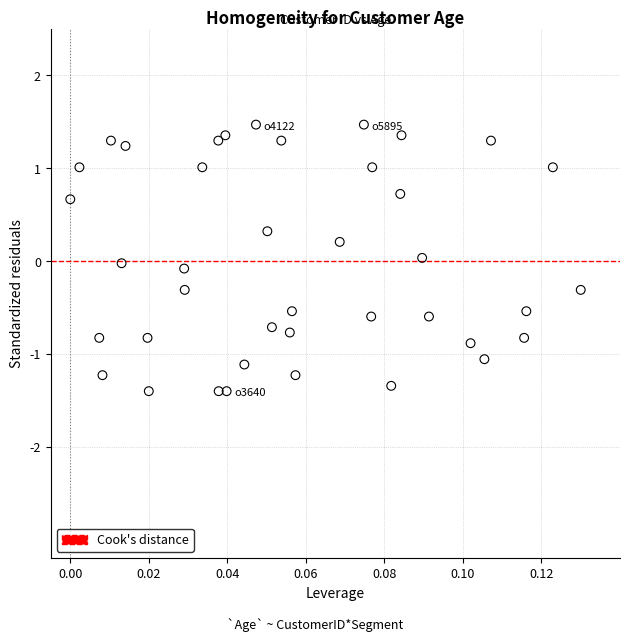

What is the range of Y values (max minus min)?

2.9